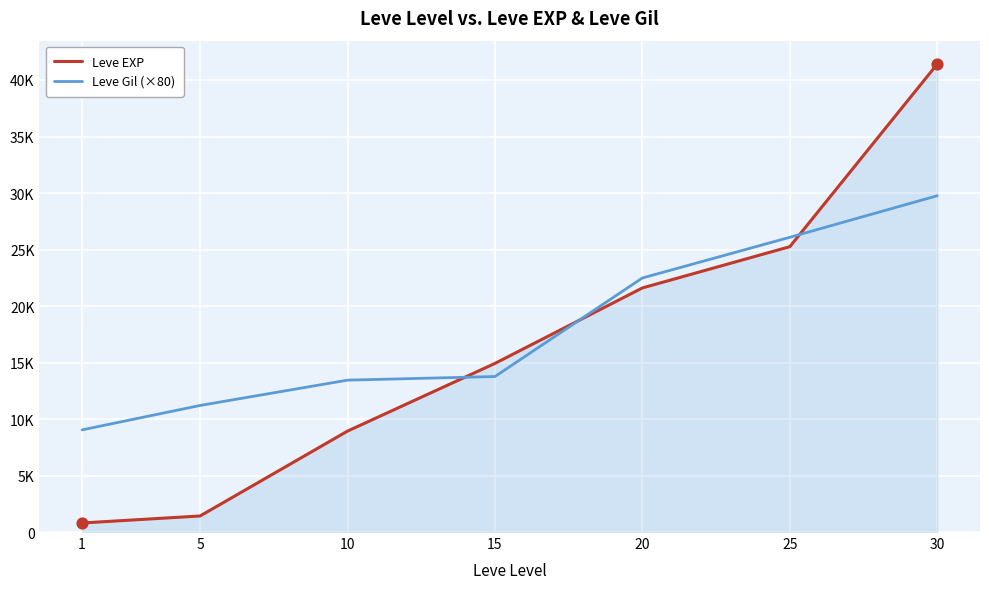

What is the total value across all series at 15?

28680